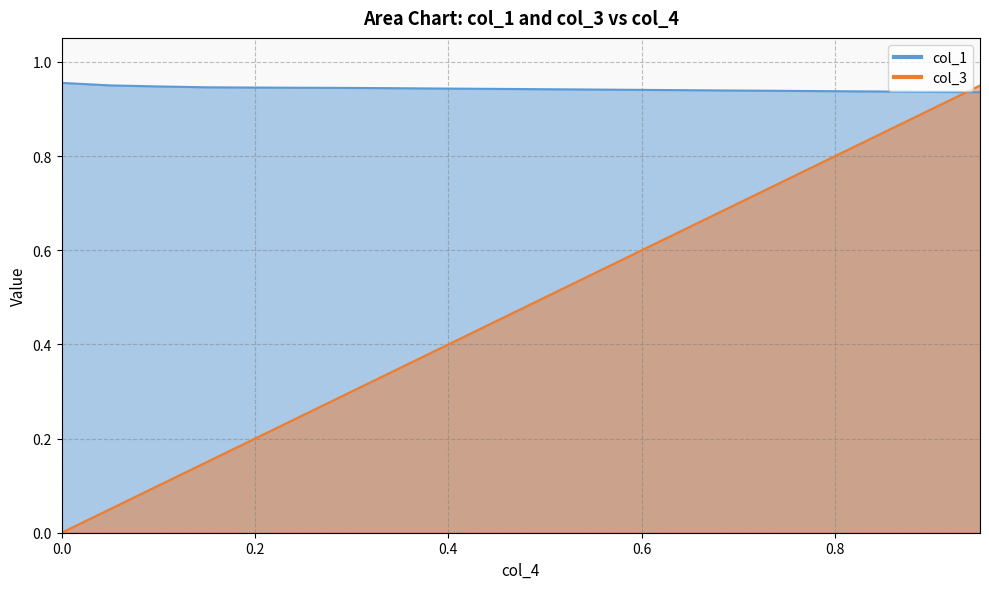

What position from the right is 0.7?

6